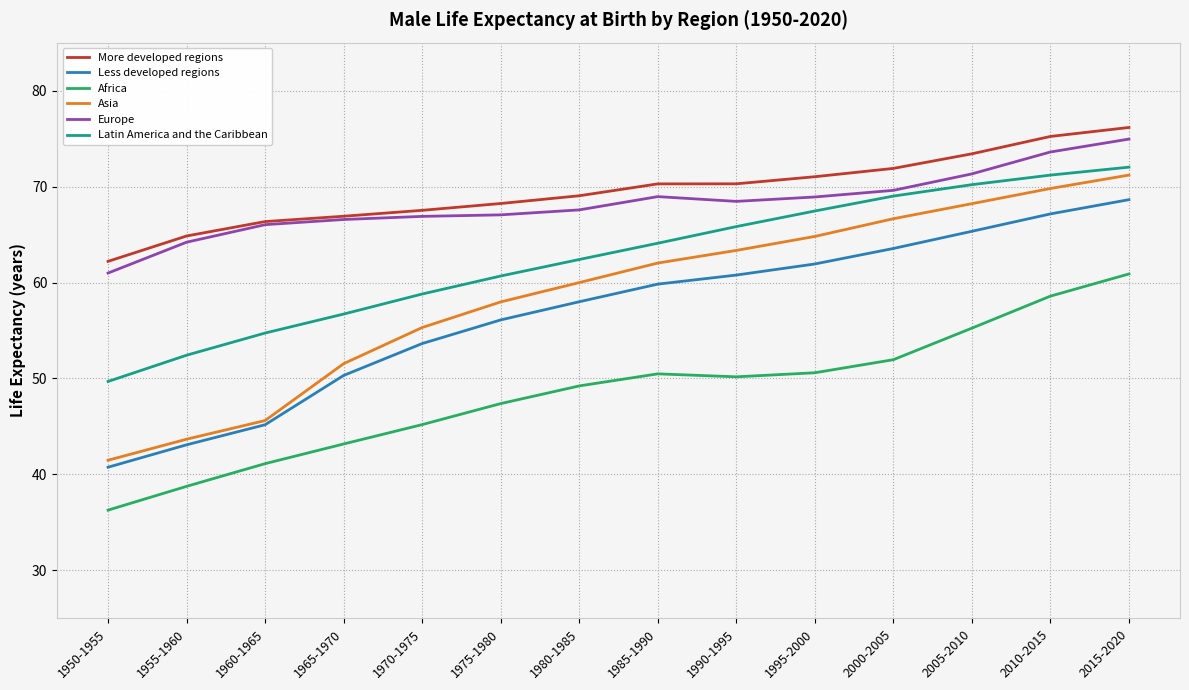

Is the value of Latin America and the Caribbean at 2000-2005 greater than the value of Europe at 1980-1985?

Yes